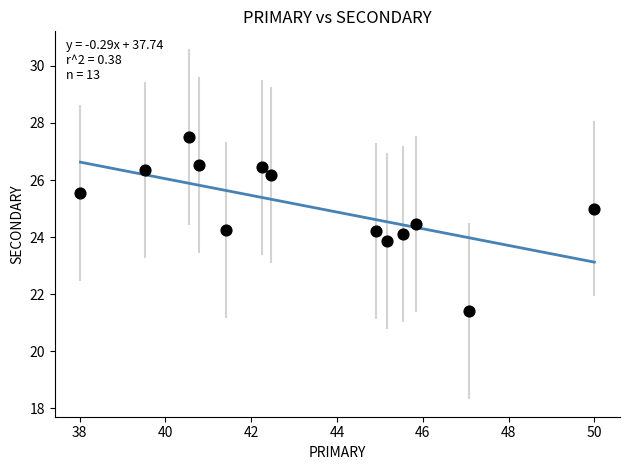

What is the range of X values (max minus min)?

12.0